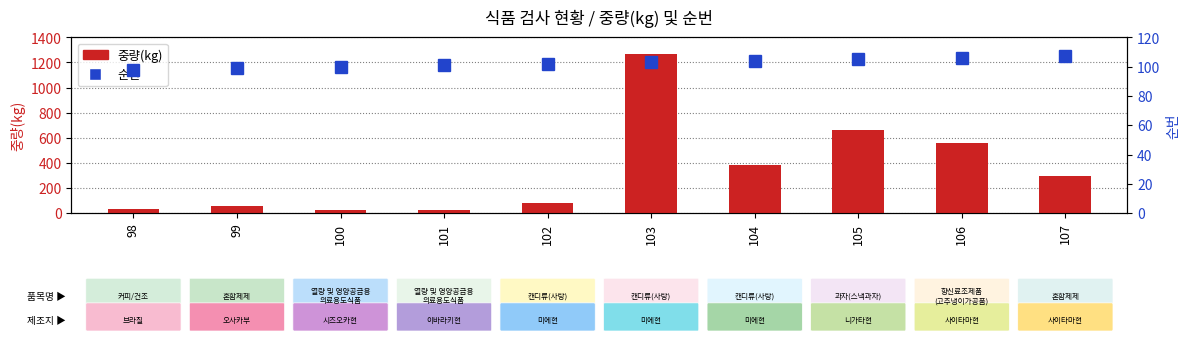

Rank the series at 103 from highest to lowest value.

중량(kg), 순번